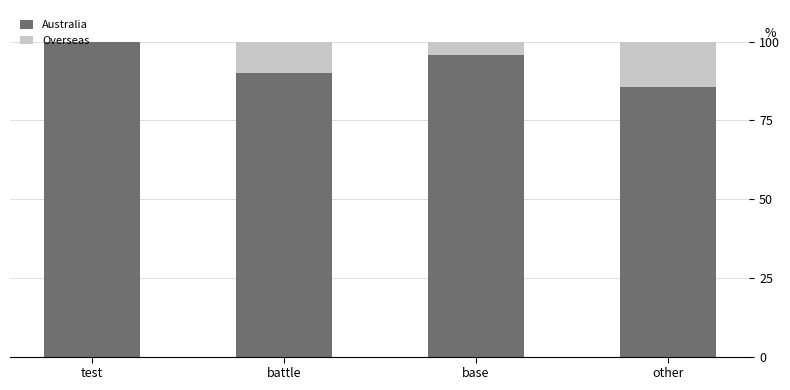

How many Australia values are between 90 and 100?

3